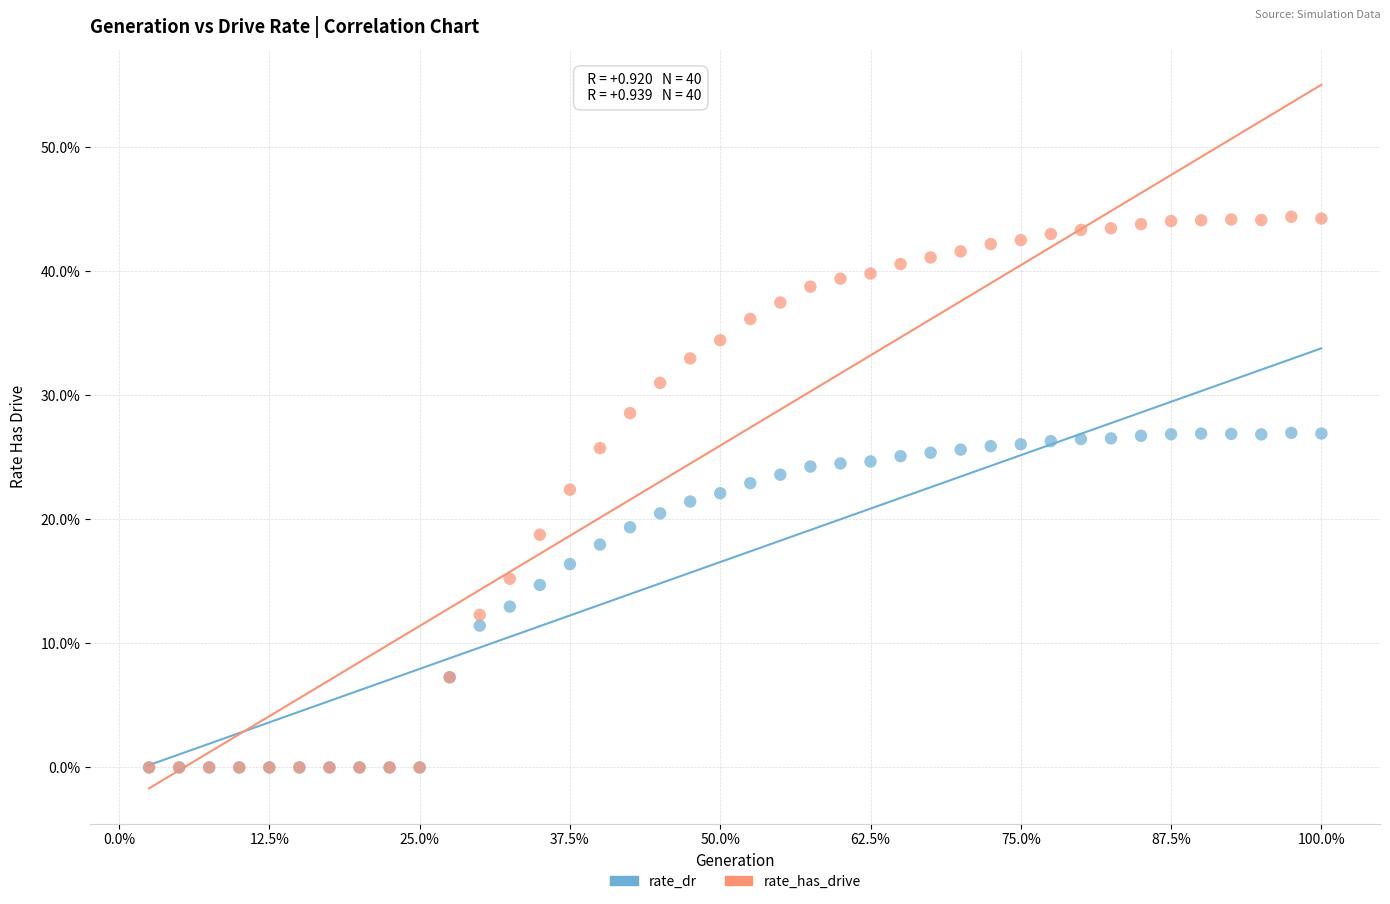

What are all the series names shown in the legend?

rate_dr, rate_has_drive